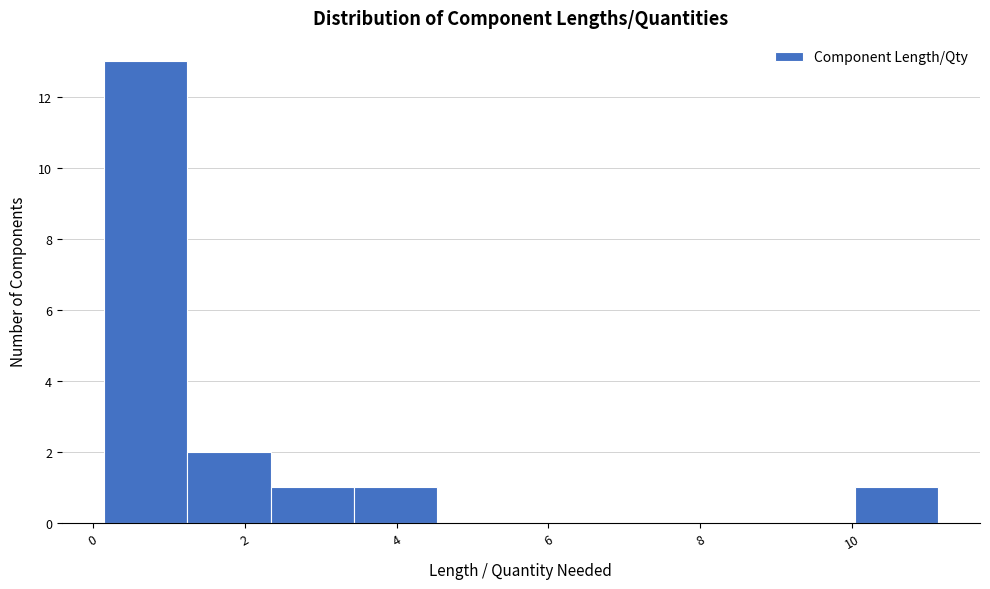

How tall is the bar that spans 1.2 to 2.4 on the x-axis? Neither the bar edges nor the heights are printed on the chart, so give them approximately, as read against the axes.

2